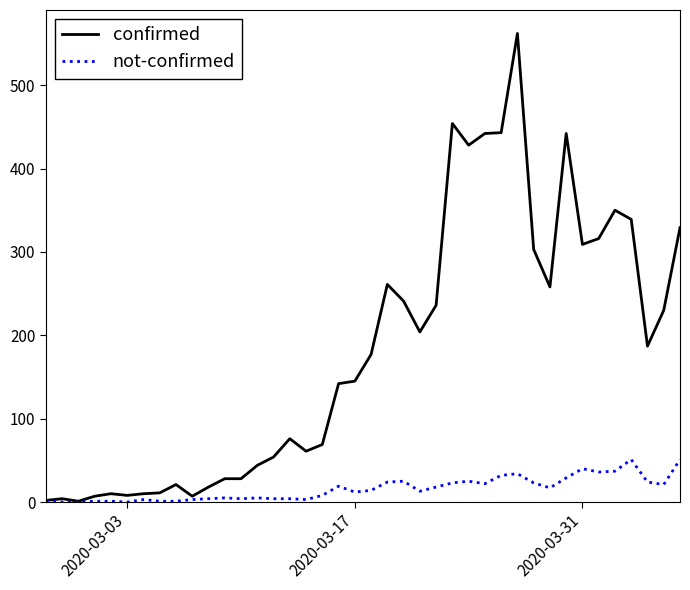

Which series has the widest spread of values?

confirmed